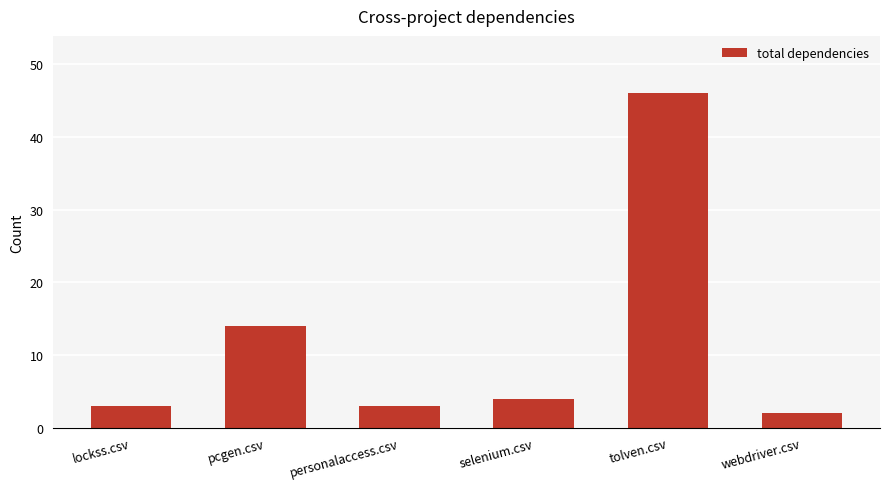

What is the difference between the second highest and second lowest values?

11